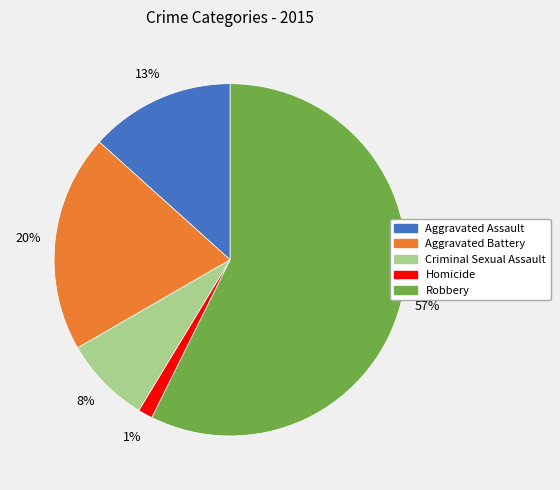

How many segments does this pie chart have?

5